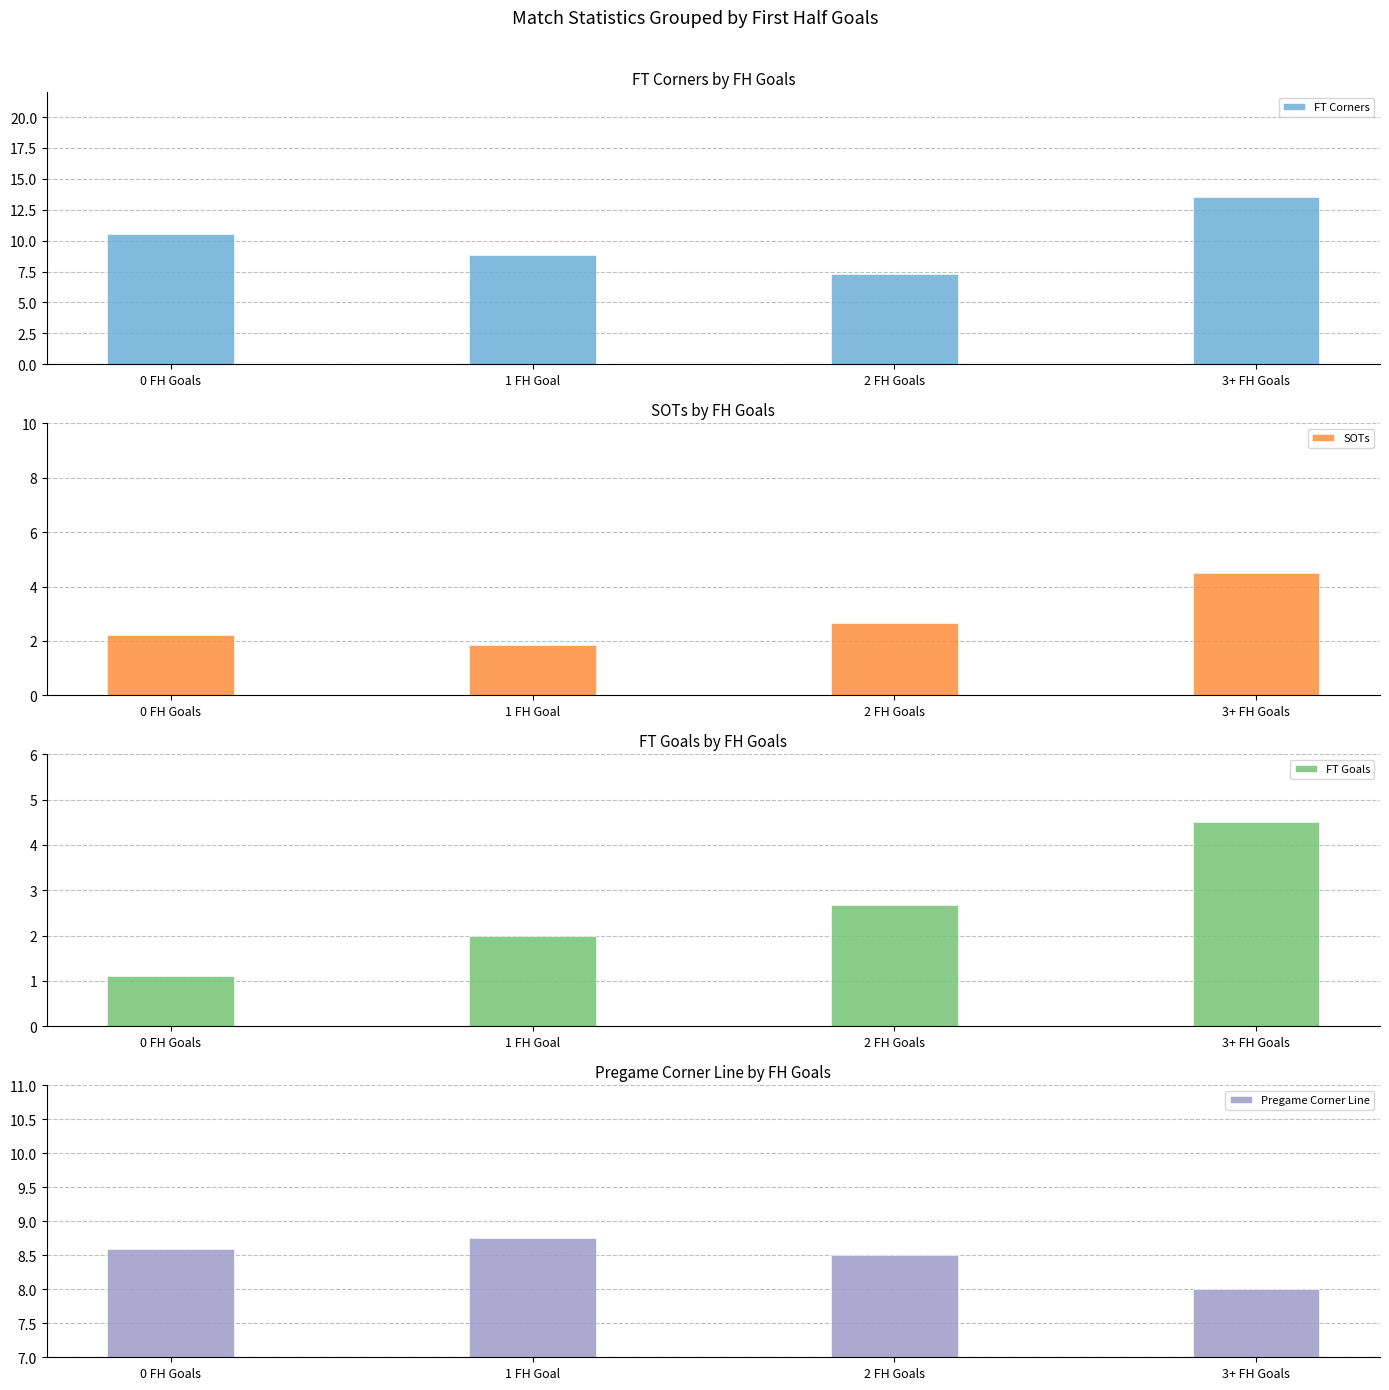

What position from the right is 0 FH Goals?

4